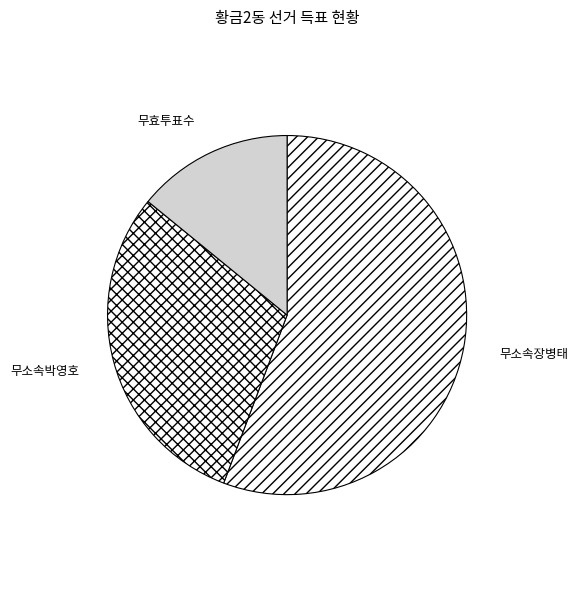

The 무효투표수 slice represents 7% of the pie. True or false?

False